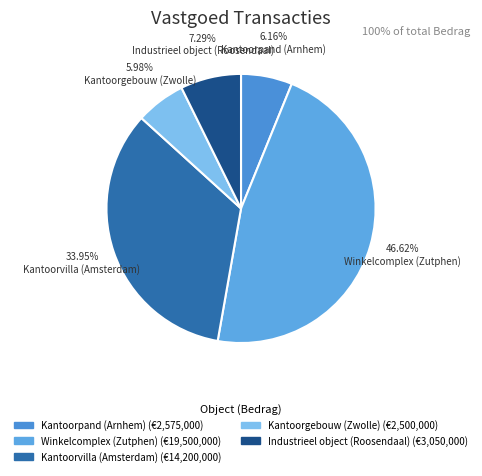

How much of the chart is everything except Kantoorpand (Arnhem)?

93.8%